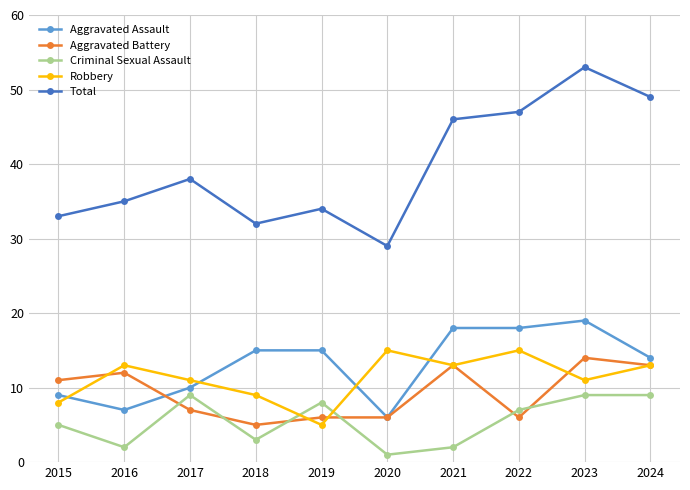

Which series has the largest range (max minus min)?

Total